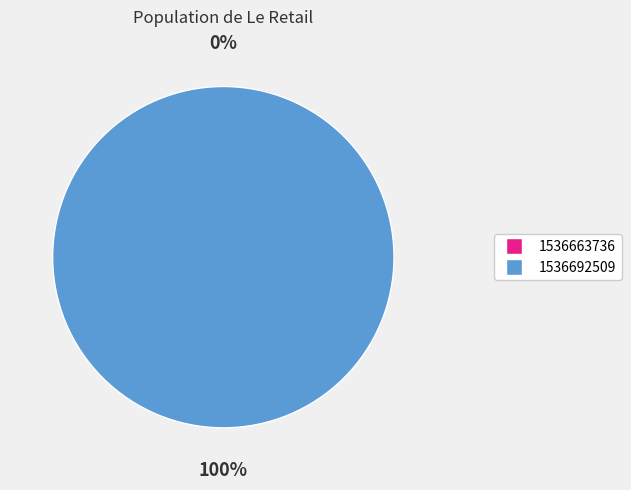

How many segments does this pie chart have?

2